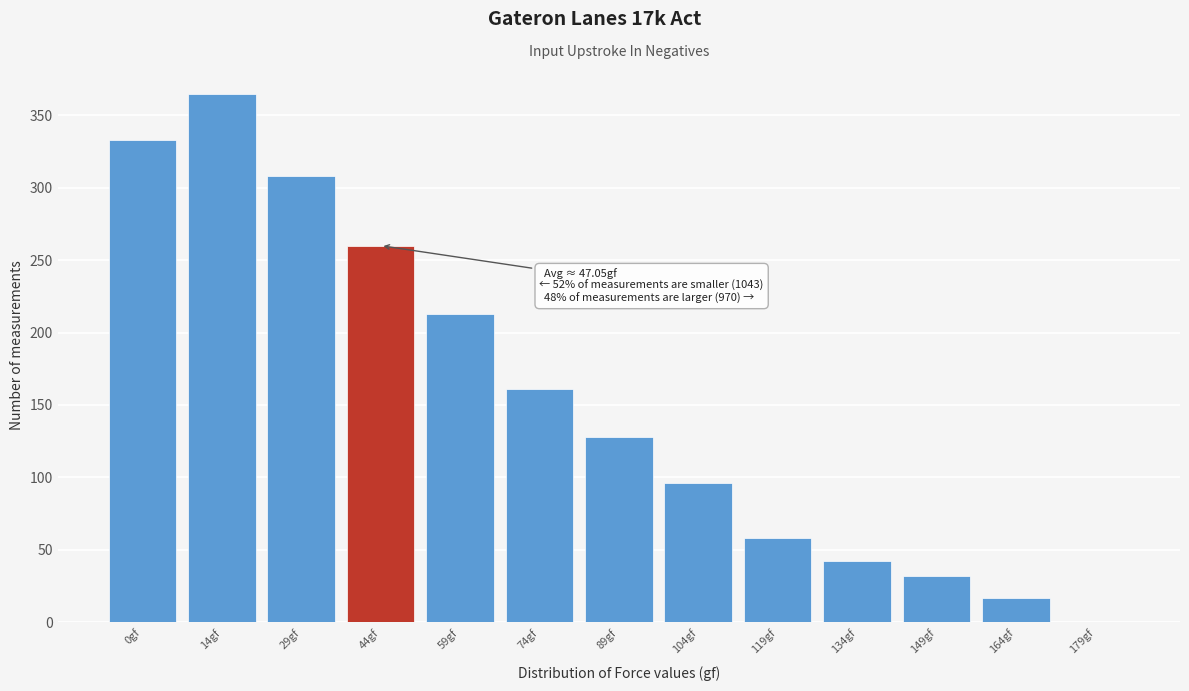

Reading left to right, what are all the values shown in this chart?

0gf=333	14gf=365	29gf=308	44gf=260	59gf=213	74gf=161	89gf=128	104gf=96	119gf=58	134gf=42	149gf=32	164gf=17	179gf=0